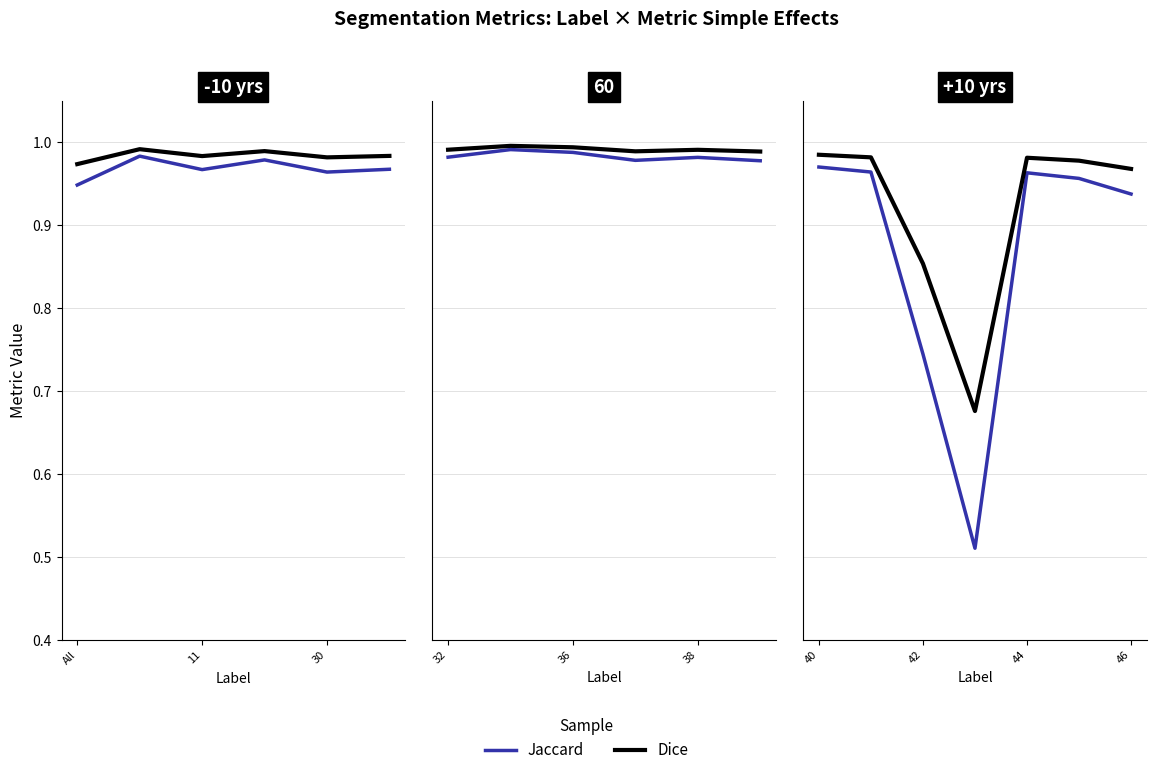

Which series has the largest total across all categories?

Dice